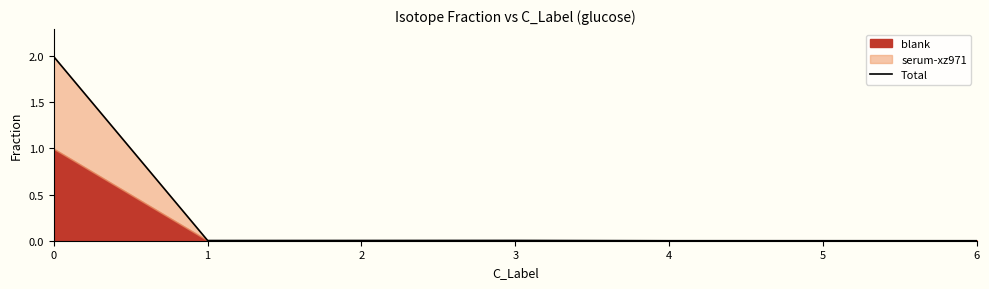

The value at 5 is 1.4. True or false?

False